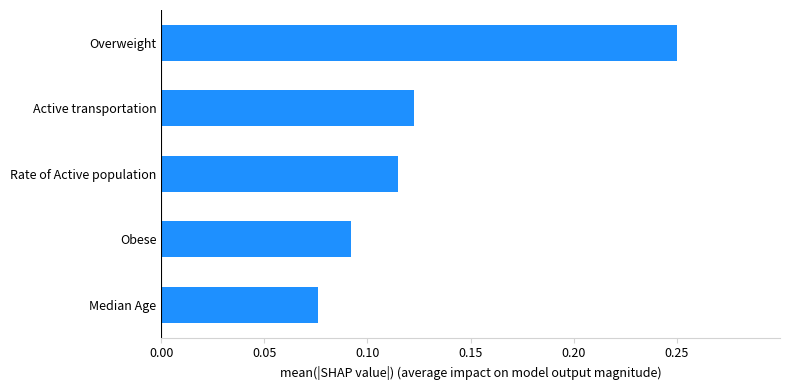

The chart shows a value of 0.2 at Active transportation. True or false?

False